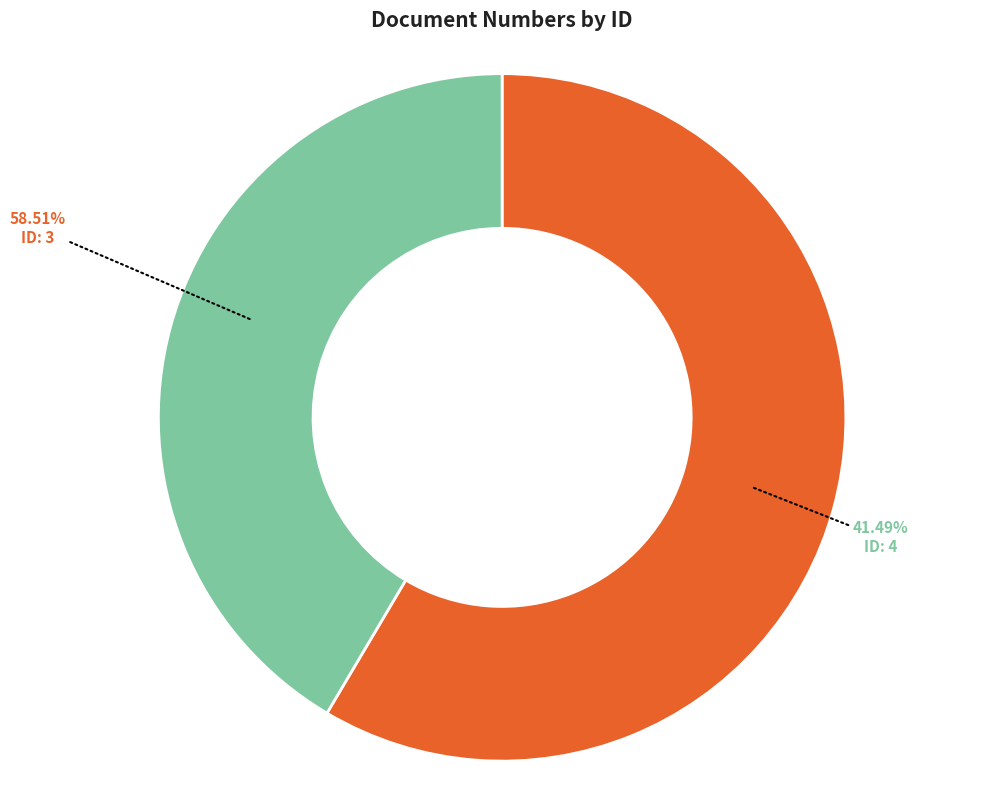

Which slice represents more than half of the pie?

3